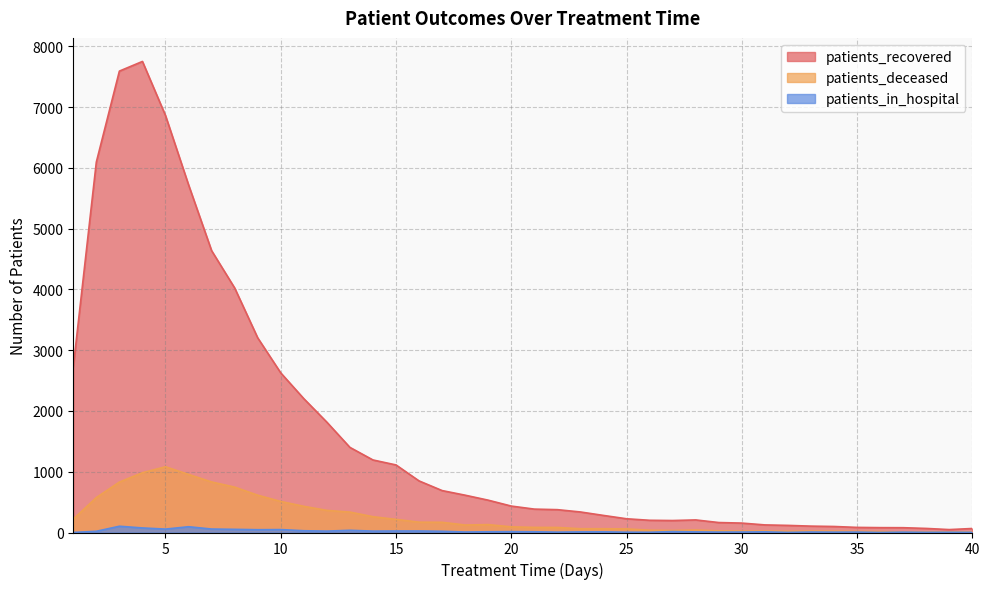

Where is patients_recovered nearest to the value 3900?

8